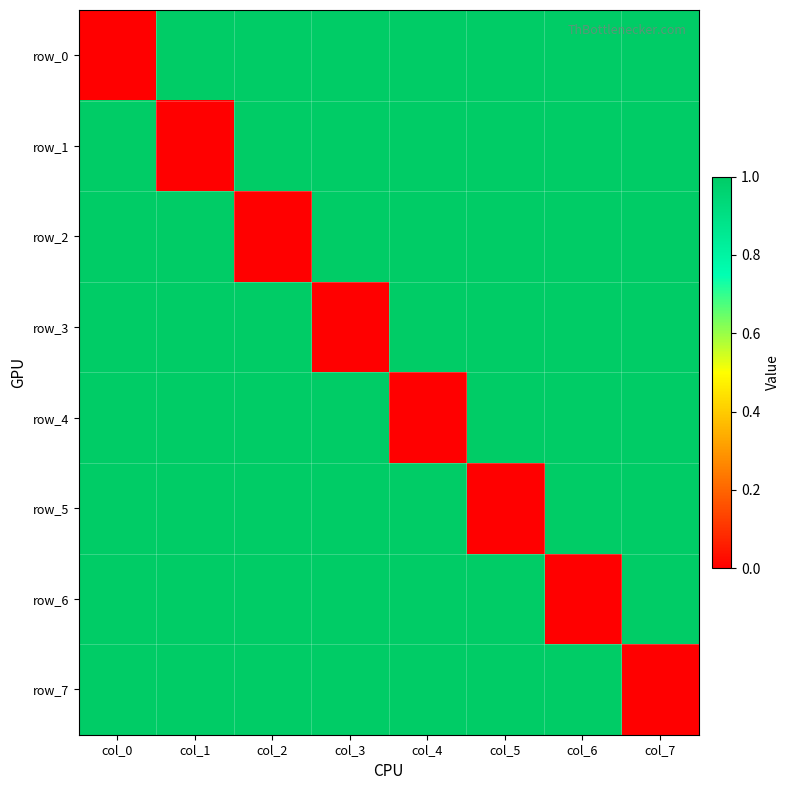

The row_5 series shows 2 at col_6. True or false?

False